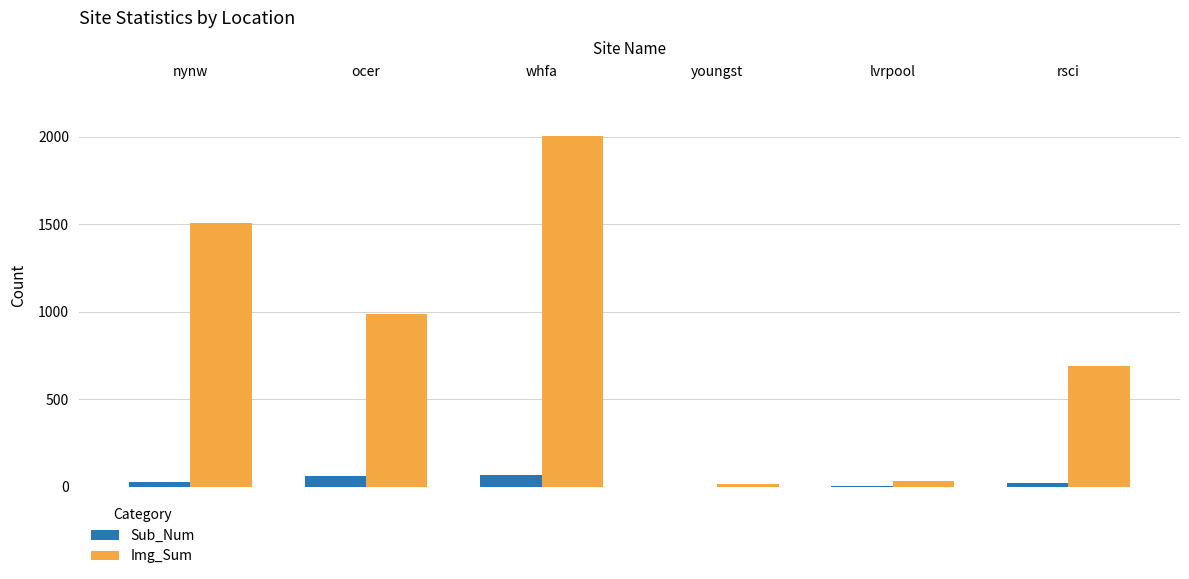

What is the sum of all Img_Sum values?

5233